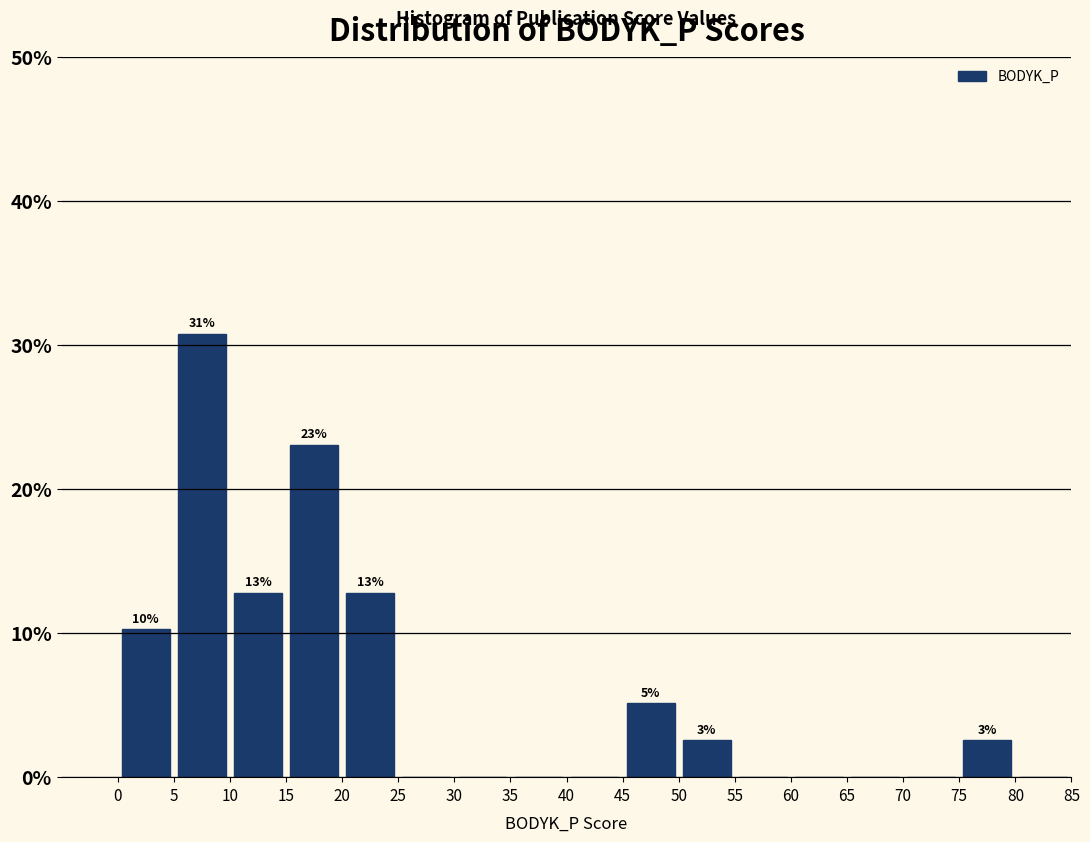

Which range on the x-axis has the tallest bar?

5 to 10